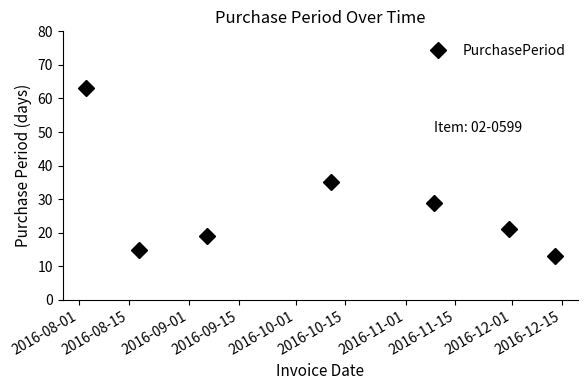

Reading left to right, transcribe all the data shown in this chart.

63	15	19	35	29	21	13